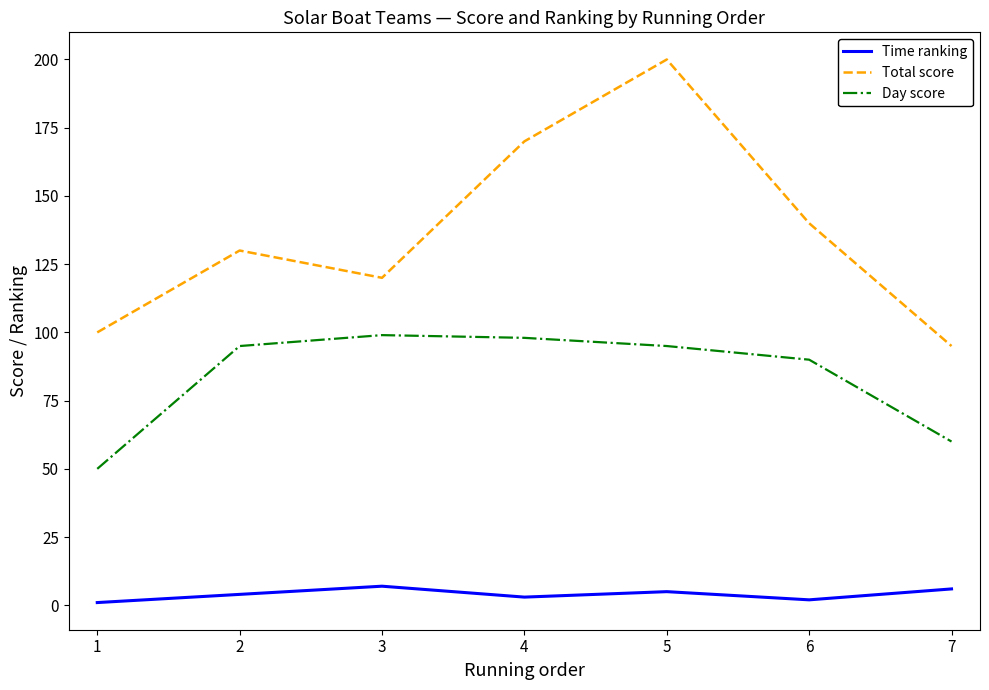

What are all the series names shown in the legend?

Time ranking, Total score, Day score